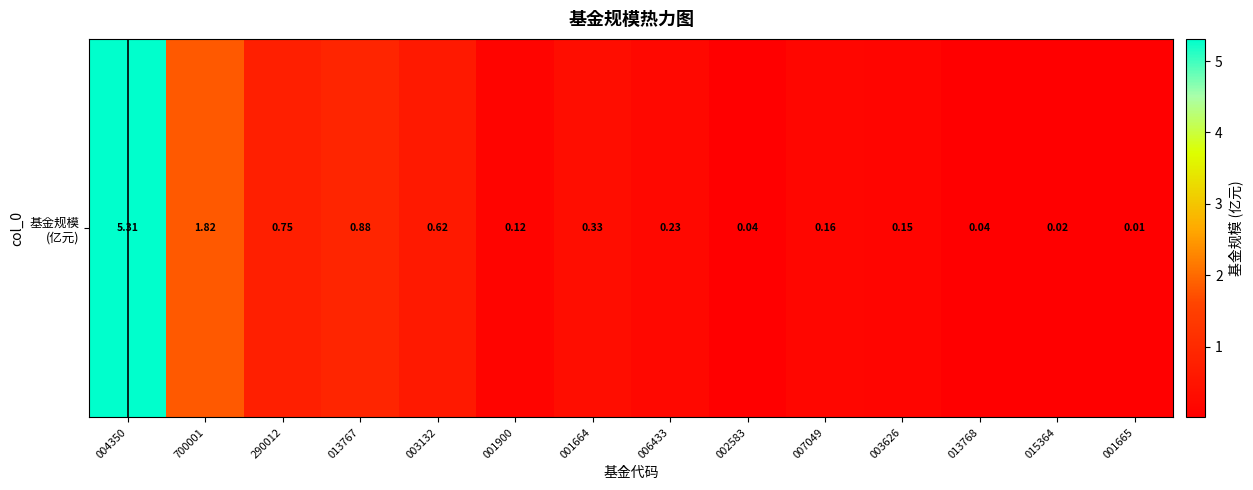

What is the change in value from 290012 to 001665?

-0.7